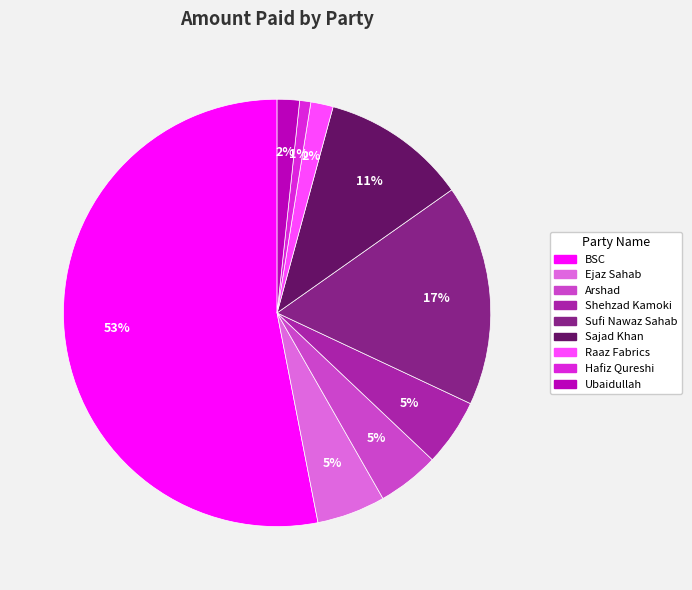

To the nearest percent, what is the difference between the Shehzad Kamoki and BSC slice percentages?

48%